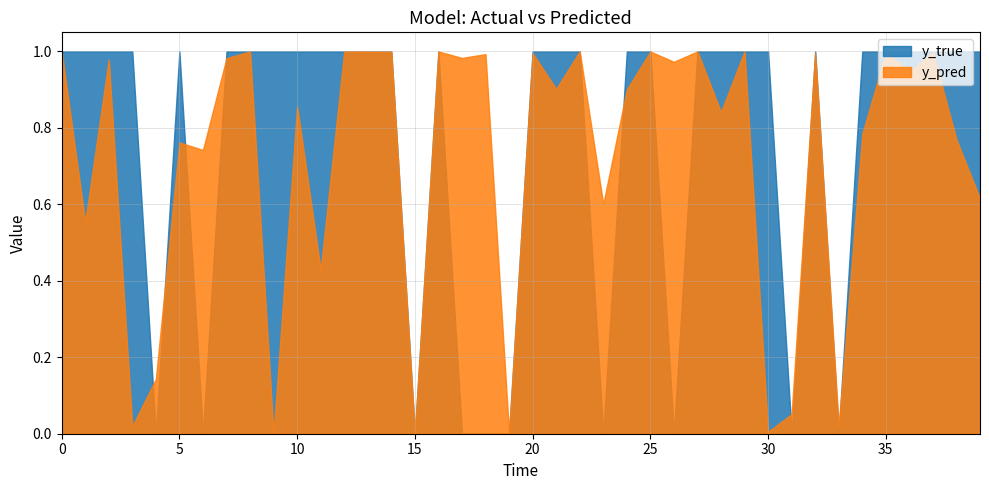

Does the chart display data point markers on the line(s)?

No